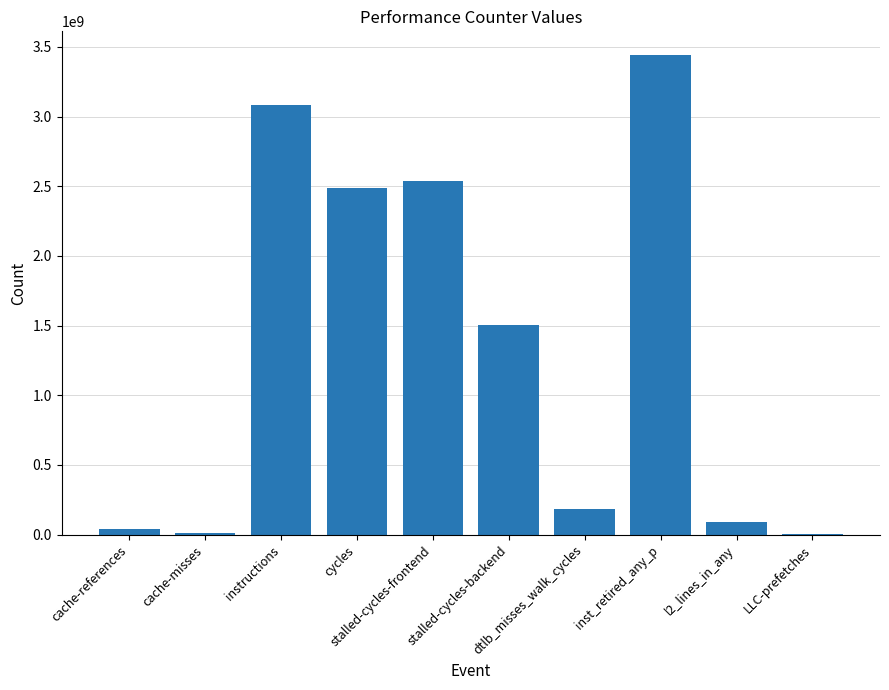

Are the bars horizontal?

No